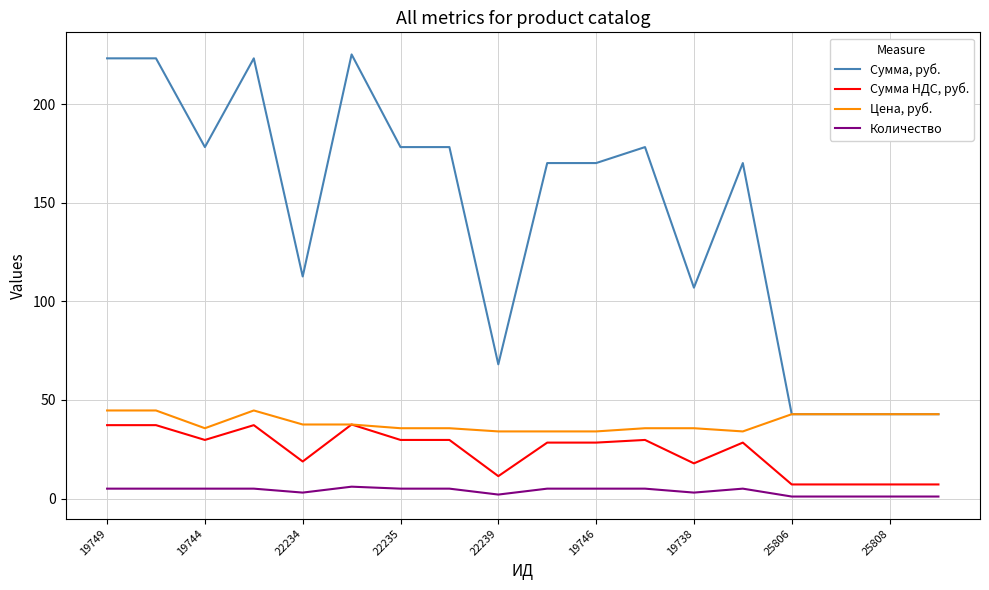

List the series in order of their peak value, highest first.

Сумма, руб., Цена, руб., Сумма НДС, руб., Количество